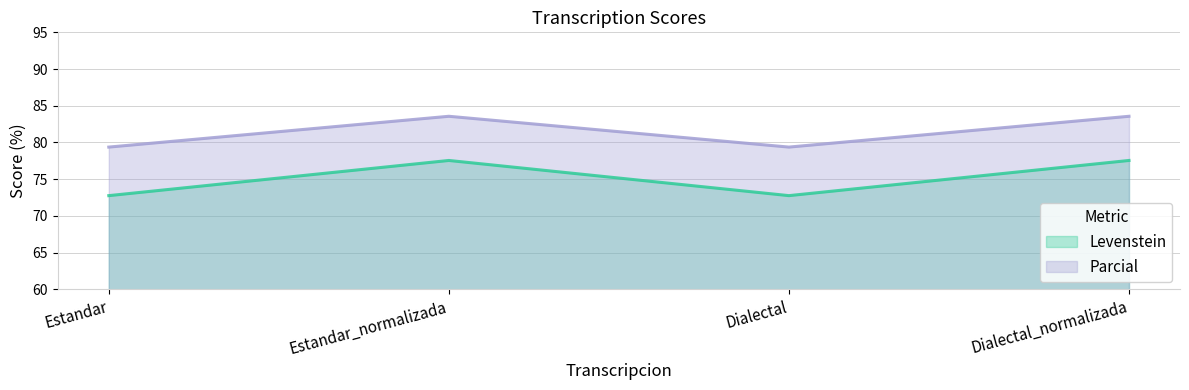

How many values in the Parcial series are below 83?

2